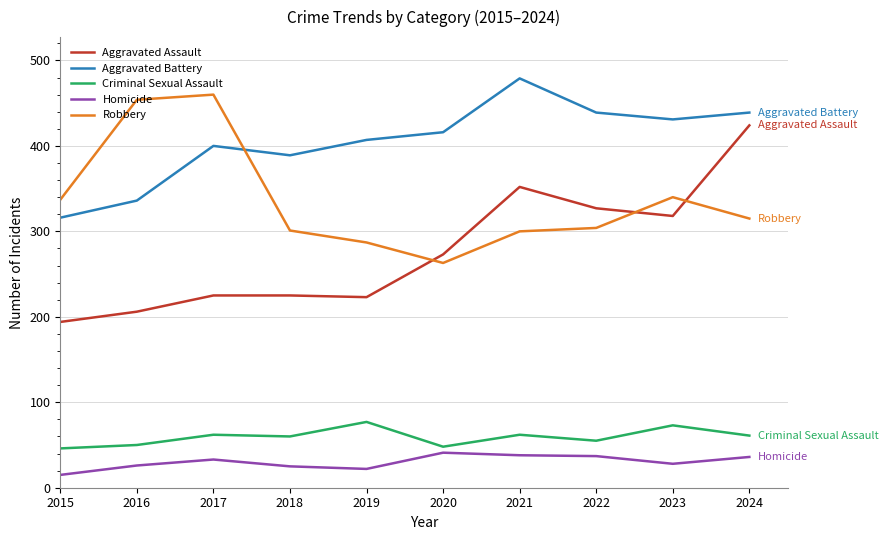

What is the spread (max minus min) of values at 2022?

402